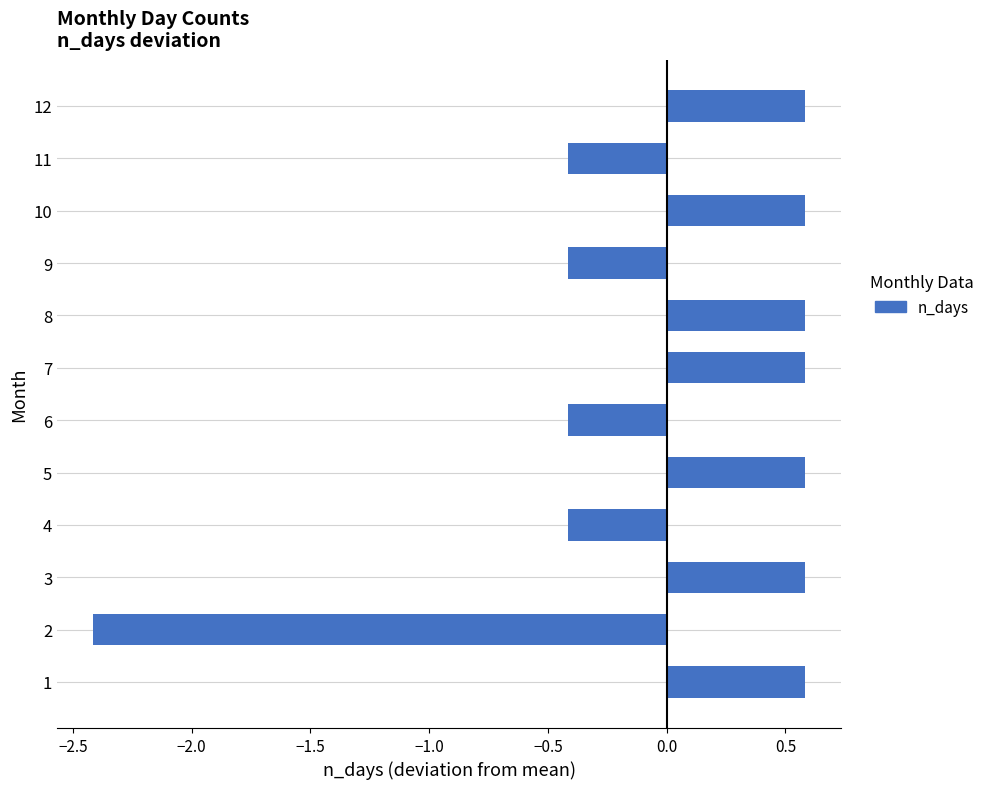

The chart shows a value of 0.2 at 12. True or false?

False